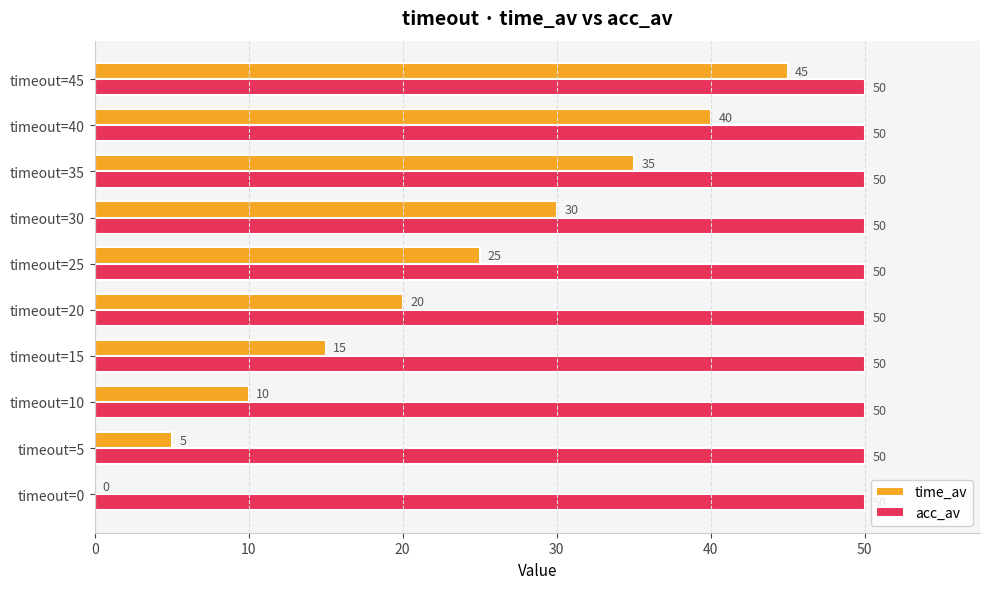

How many series are shown in this chart?

2